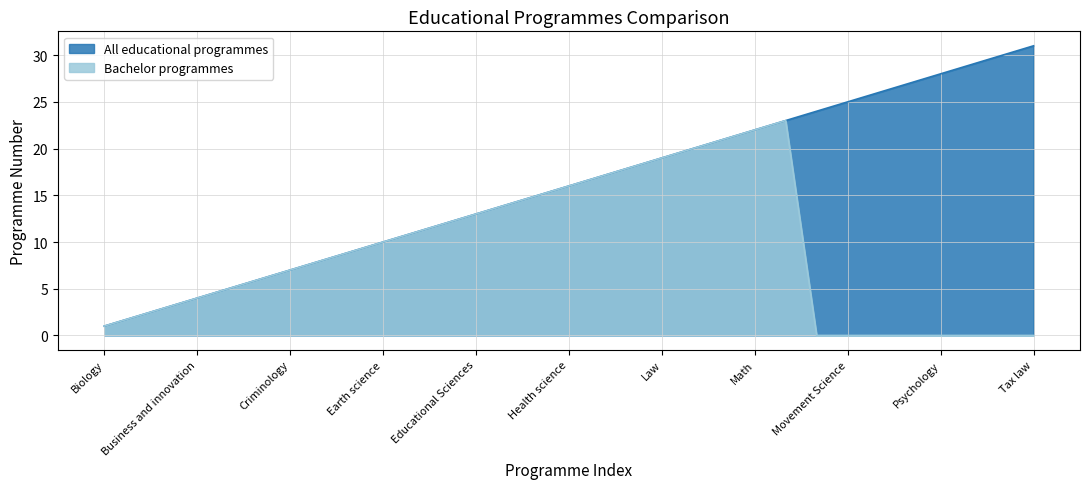

Rank the series by their average value, from lowest to highest.

Bachelor programmes, All educational programmes